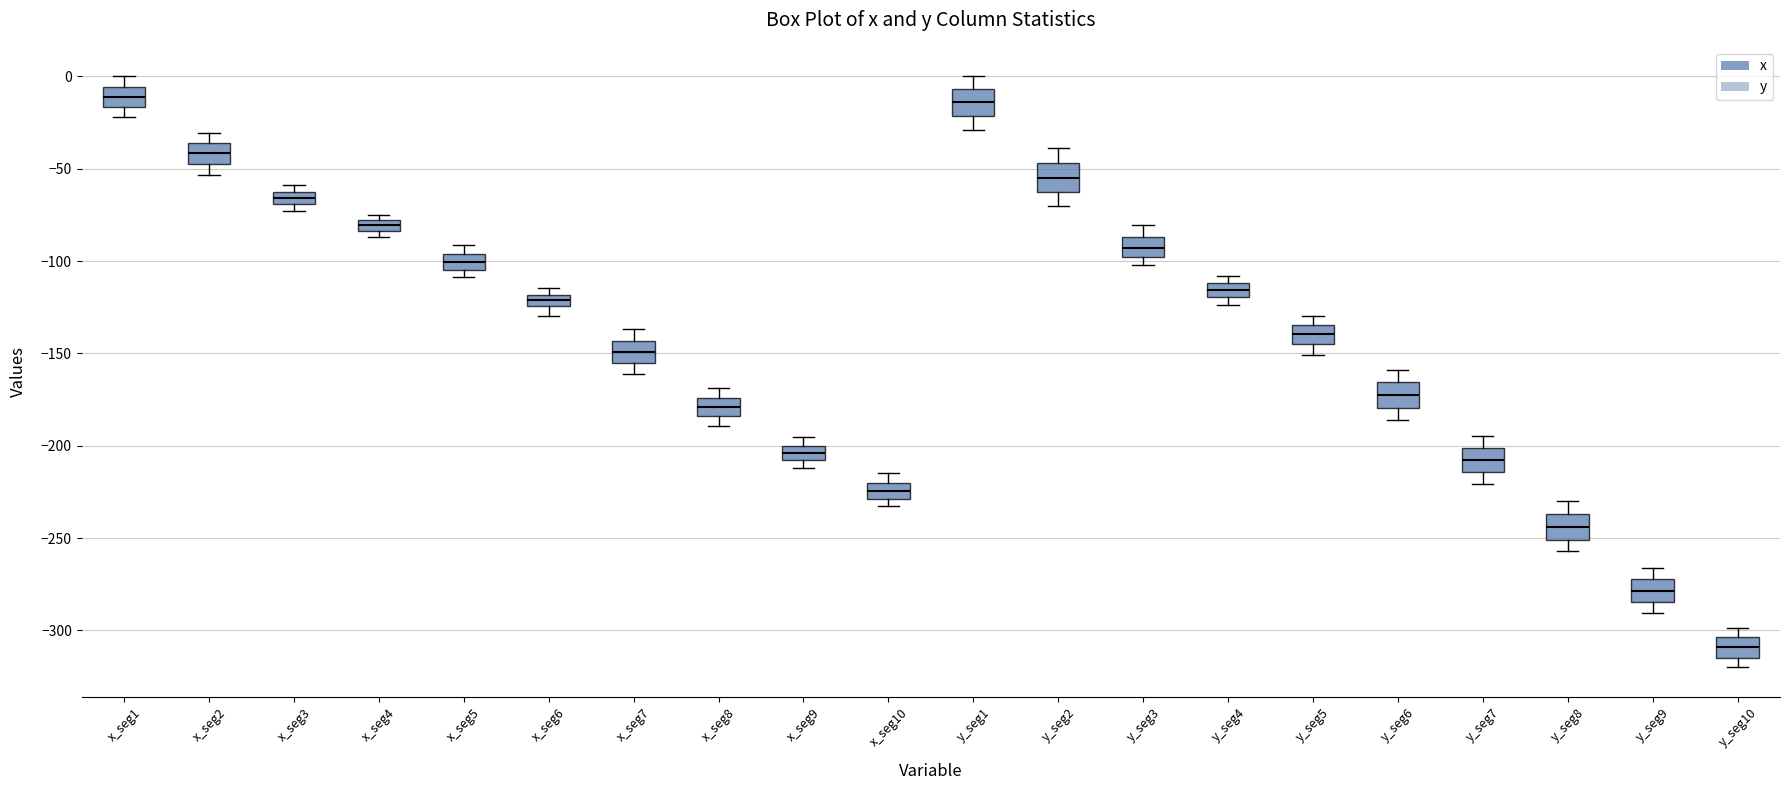

Where is the upper edge of the box for y_seg6 on the y-axis? The values are not printed on the chart, so give them approximately, as read against the axis.

-165